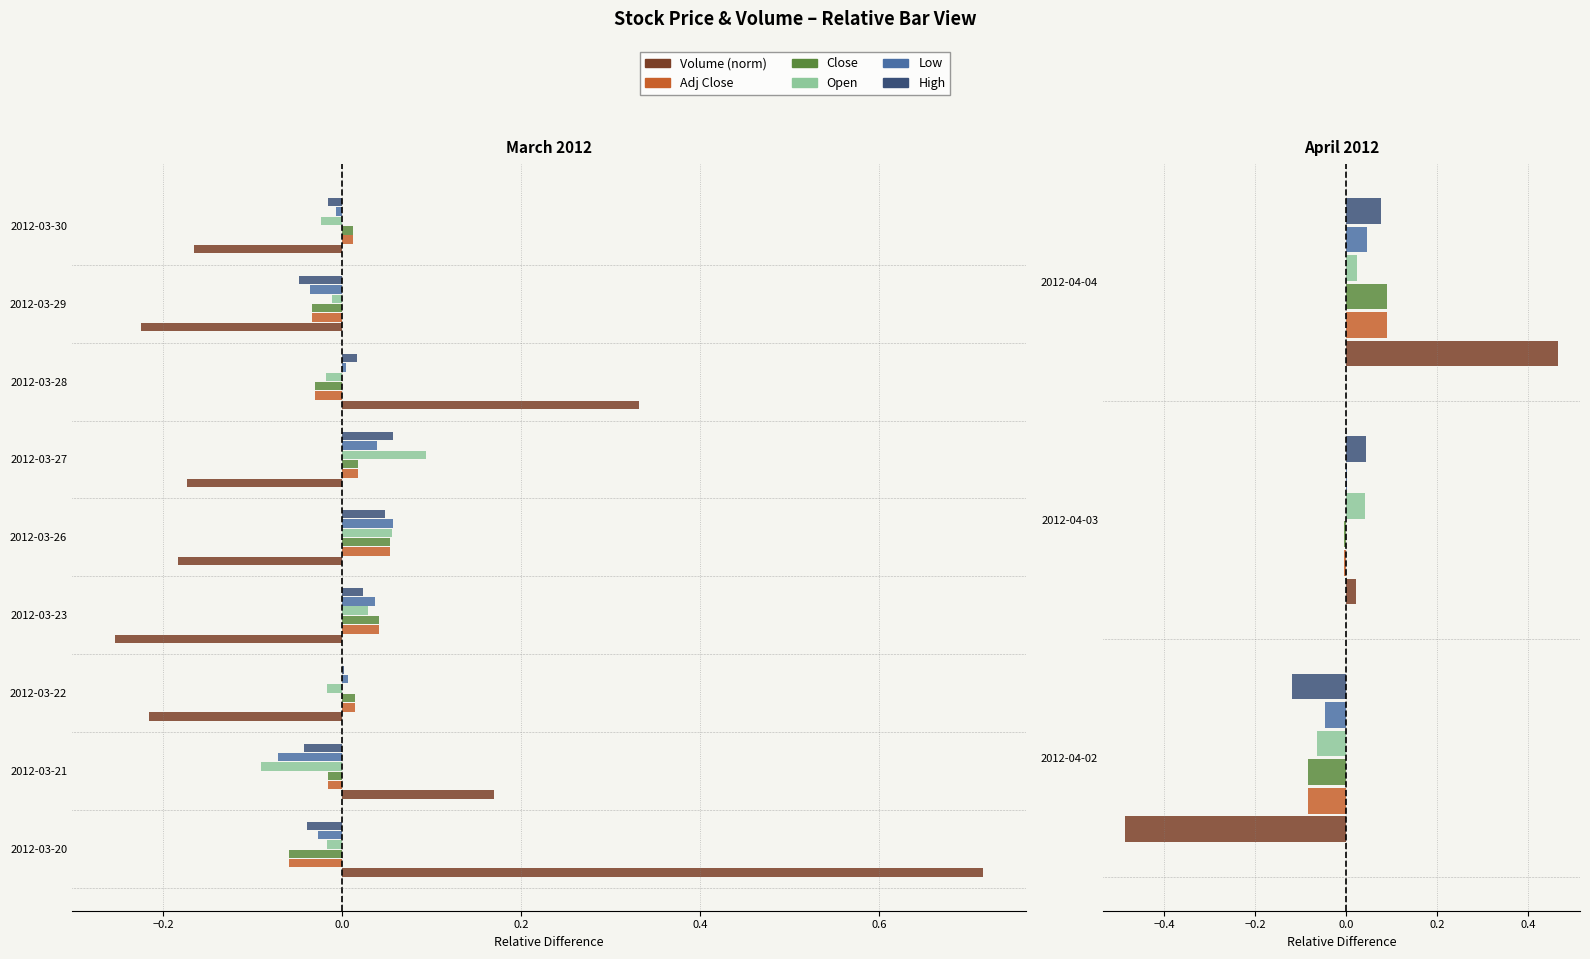

What is the spread (max minus min) of values at 2012-03-22?

0.2